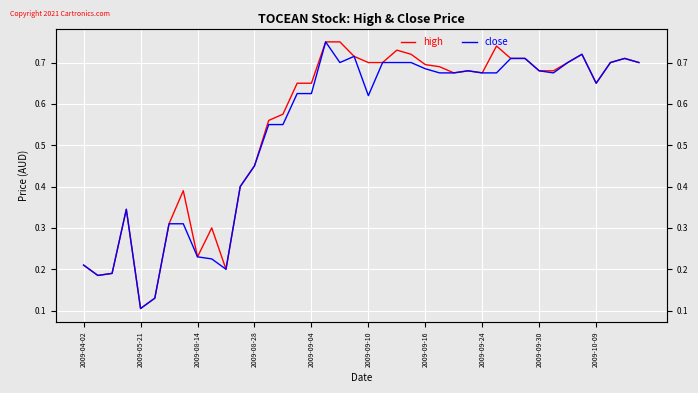

At 34, list the series in order from largest to smallest.

high, close